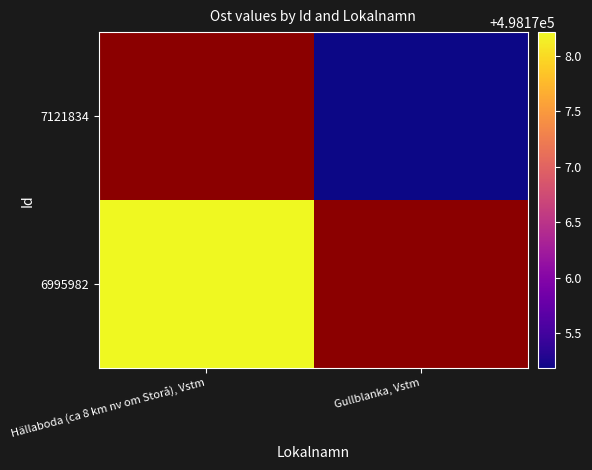

How many distinct data groups are displayed?

2